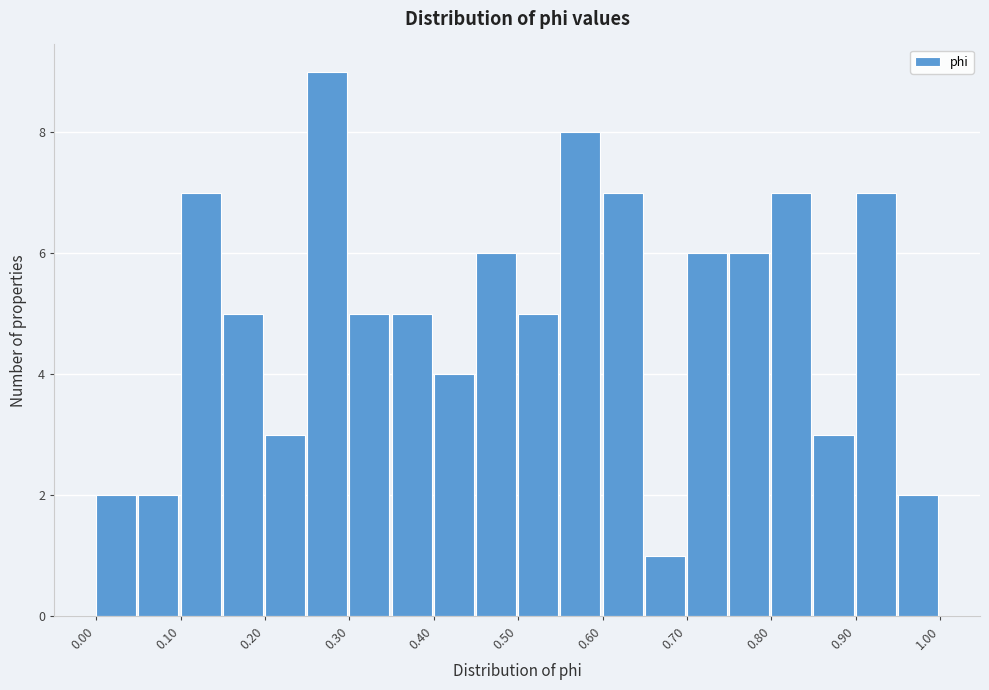

Reading left to right, transcribe this chart: for each bar, give the range it covers on the x-axis and its height. The values are not printed on the chart, so give them approximately, as read against the axis.

0.00 to 0.05: 2
0.05 to 0.10: 2
0.10 to 0.15: 7
0.15 to 0.20: 5
0.20 to 0.25: 3
0.25 to 0.30: 9
0.30 to 0.35: 5
0.35 to 0.40: 5
0.40 to 0.45: 4
0.45 to 0.50: 6
0.50 to 0.55: 5
0.55 to 0.60: 8
0.60 to 0.65: 7
0.65 to 0.70: 1
0.70 to 0.75: 6
0.75 to 0.80: 6
0.80 to 0.85: 7
0.85 to 0.90: 3
0.90 to 0.95: 7
0.95 to 1.00: 2